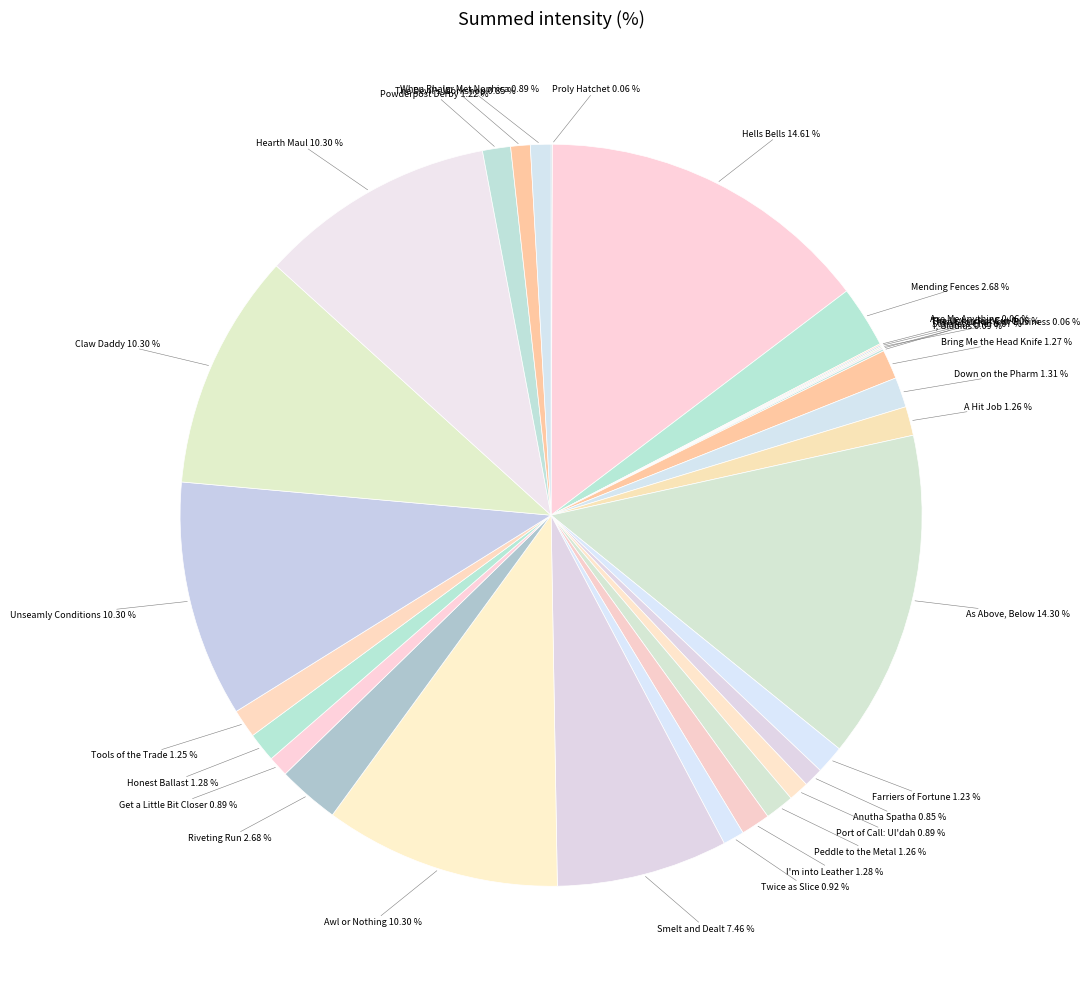

Is there a majority slice in this chart?

No